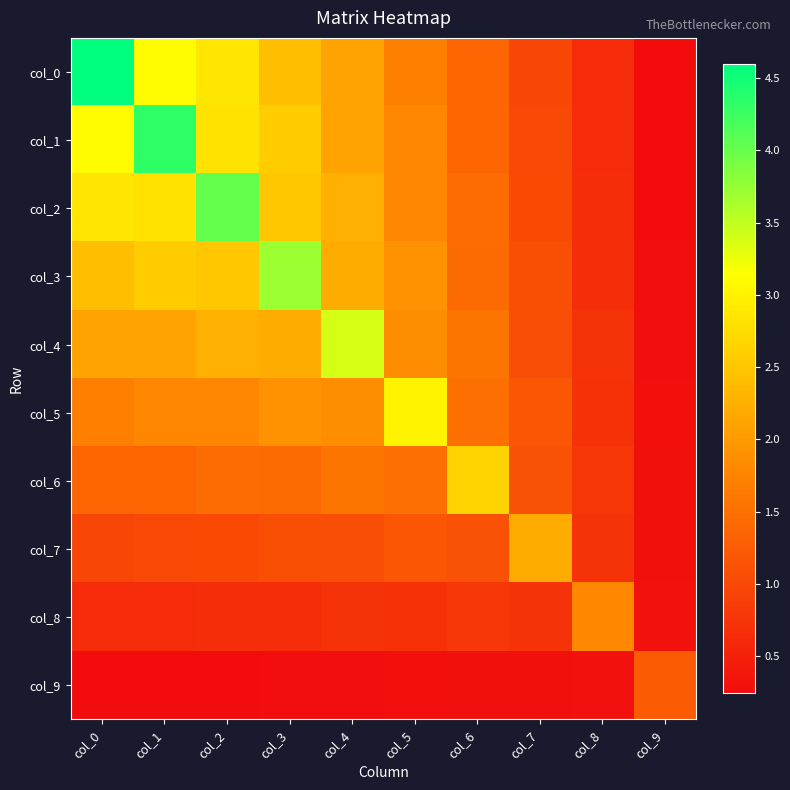

Reading left to right, list all the values displayed in this chart.

col_0: col_0=4.6	col_1=3.1	col_2=2.9	col_3=2.4	col_4=2.1	col_5=1.7	col_6=1.4	col_7=1.0	col_8=0.6	col_9=0.2
col_1: col_0=3.1	col_1=4.3	col_2=2.8	col_3=2.6	col_4=2.1	col_5=1.8	col_6=1.4	col_7=1.0	col_8=0.6	col_9=0.3
col_2: col_0=2.9	col_1=2.8	col_2=4.0	col_3=2.5	col_4=2.3	col_5=1.8	col_6=1.5	col_7=1.0	col_8=0.7	col_9=0.3
col_3: col_0=2.4	col_1=2.6	col_2=2.5	col_3=3.7	col_4=2.2	col_5=1.9	col_6=1.4	col_7=1.1	col_8=0.7	col_9=0.3
col_4: col_0=2.1	col_1=2.1	col_2=2.3	col_3=2.2	col_4=3.4	col_5=1.9	col_6=1.6	col_7=1.1	col_8=0.7	col_9=0.3
col_5: col_0=1.7	col_1=1.8	col_2=1.8	col_3=1.9	col_4=1.9	col_5=3.0	col_6=1.5	col_7=1.2	col_8=0.7	col_9=0.3
col_6: col_0=1.4	col_1=1.4	col_2=1.5	col_3=1.4	col_4=1.6	col_5=1.5	col_6=2.6	col_7=1.1	col_8=0.8	col_9=0.3
col_7: col_0=1.0	col_1=1.0	col_2=1.0	col_3=1.1	col_4=1.1	col_5=1.2	col_6=1.1	col_7=2.2	col_8=0.7	col_9=0.3
col_8: col_0=0.6	col_1=0.6	col_2=0.7	col_3=0.7	col_4=0.7	col_5=0.7	col_6=0.8	col_7=0.7	col_8=1.8	col_9=0.3
col_9: col_0=0.2	col_1=0.3	col_2=0.3	col_3=0.3	col_4=0.3	col_5=0.3	col_6=0.3	col_7=0.3	col_8=0.3	col_9=1.3